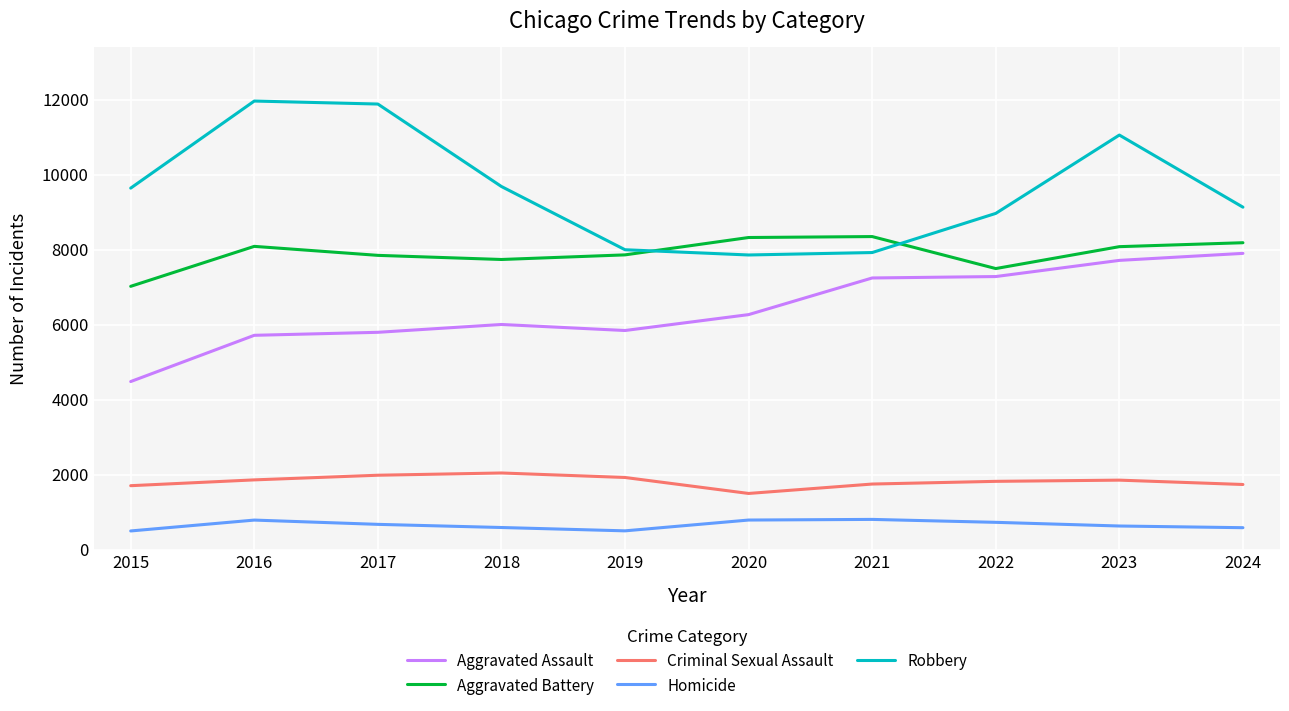

What is the greatest value displayed?

11960